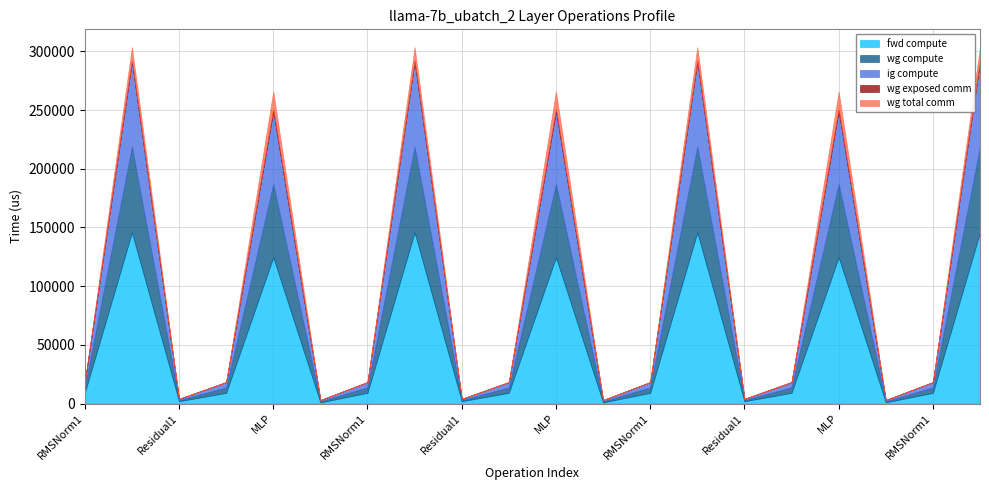

What is the label of the 4th point from the right?

MLP